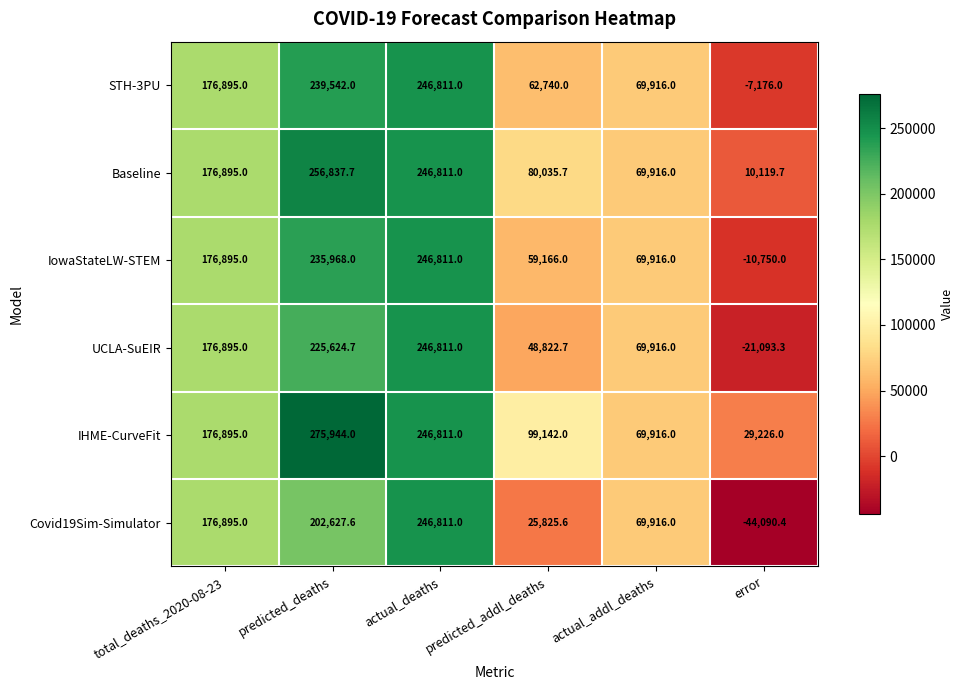

Count the number of categories in the chart.

6